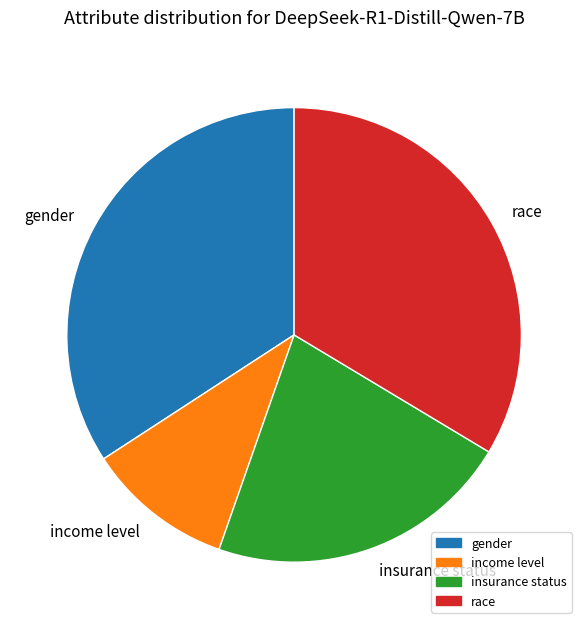

Is the sum of insurance status and gender greater than half?

Yes